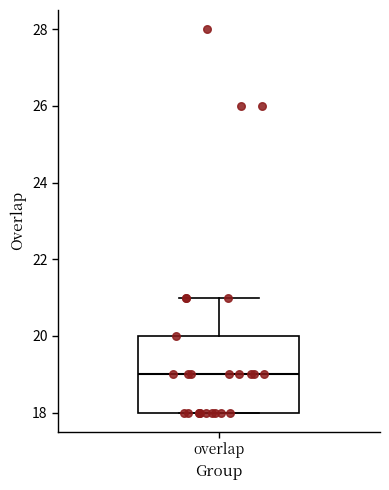

Read this box plot against the y-axis: the position of the median line, the range covered by the box, and the ends of both whiskers. The values are not printed on the chart, so give them approximately, as read against the axis.

median 19, box 18 to 20, whiskers 18 to 21